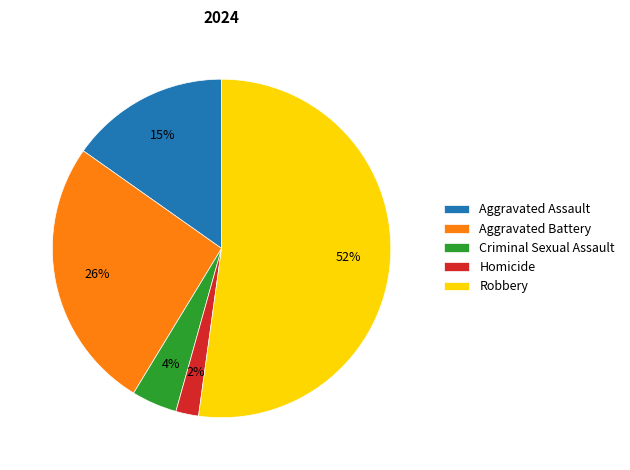

To the nearest percent, what percentage of the pie is Criminal Sexual Assault?

4%